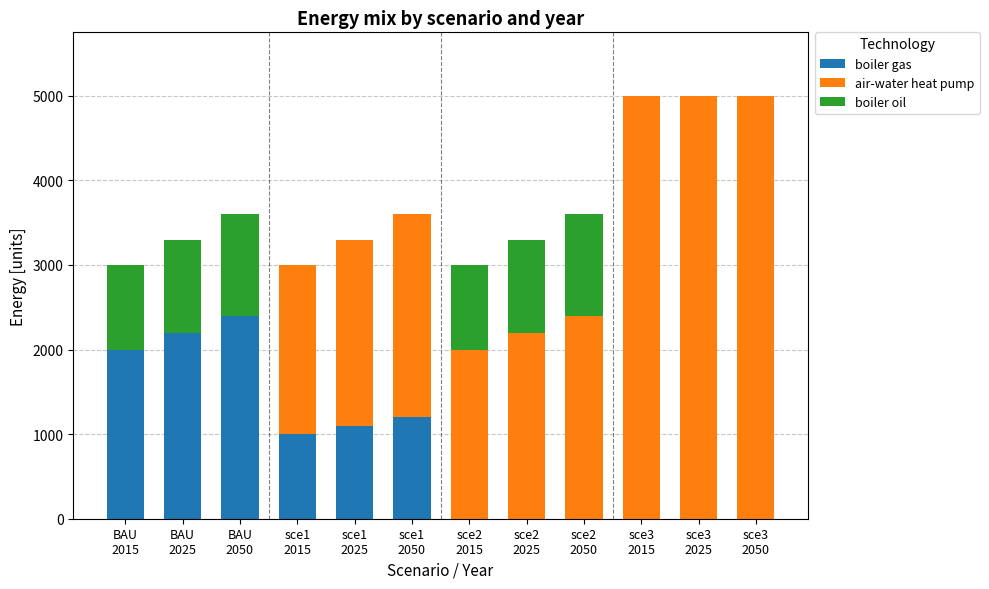

What is the maximum value for boiler gas?

2400